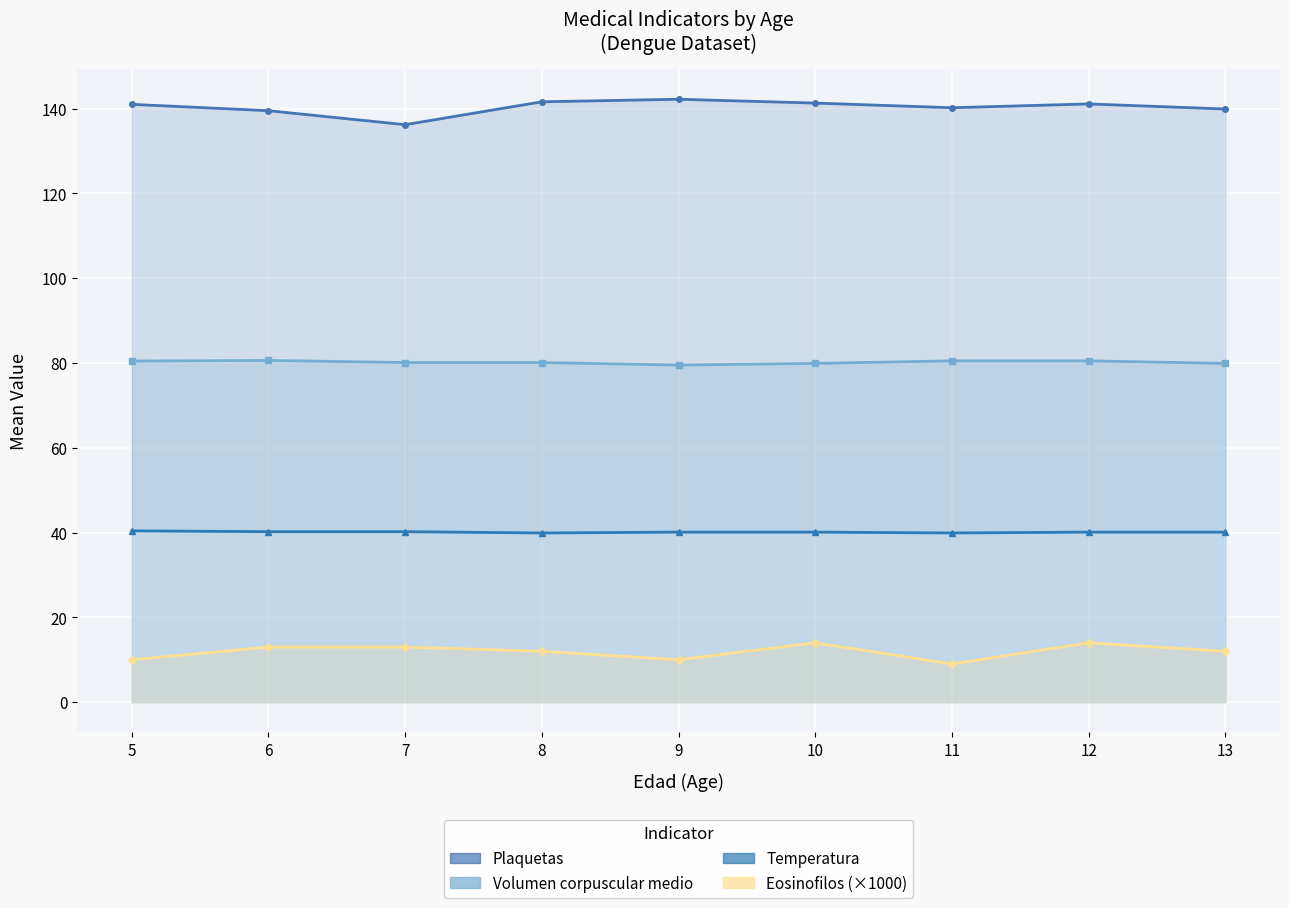

True or false: Volumen corpuscular medio and Plaquetas intersect in this chart.

False